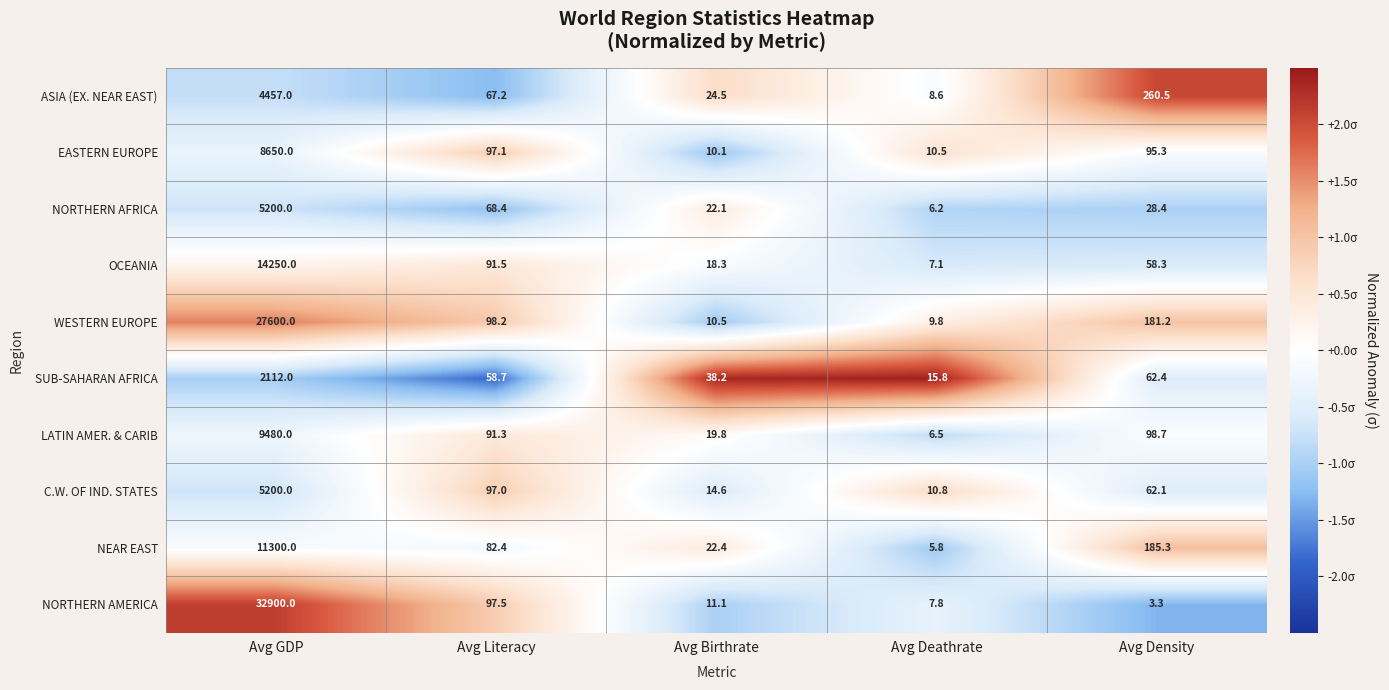

Where is NEAR EAST nearest to the value 5652?

Avg Density